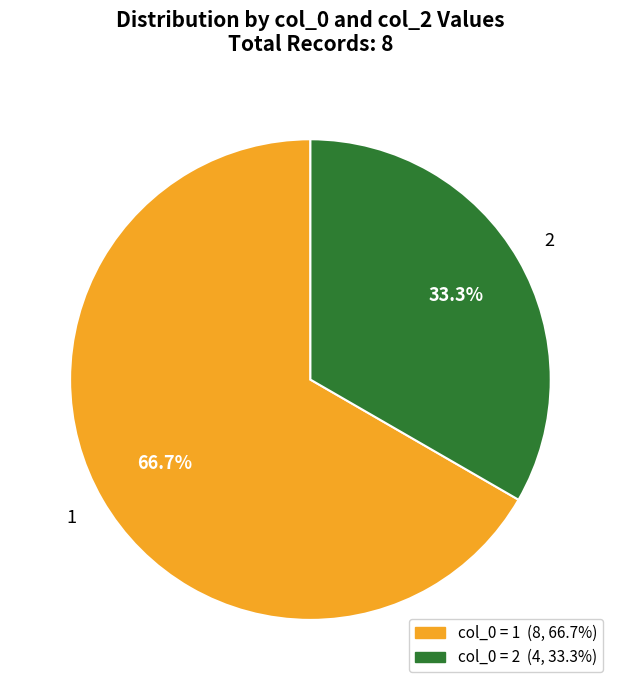

How many segments does this pie chart have?

2